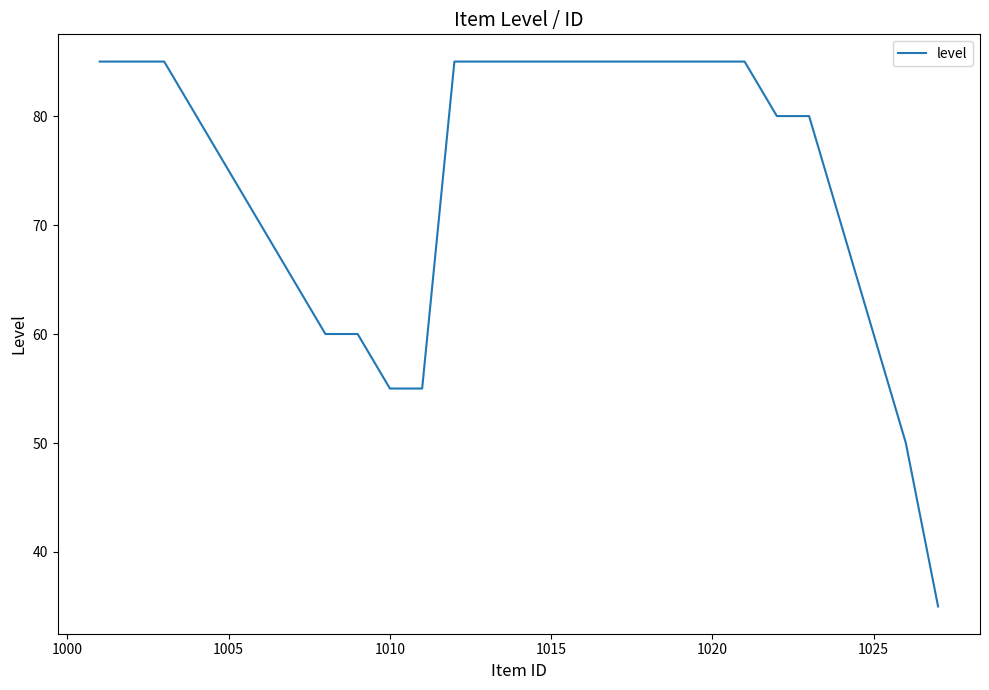

What is the greatest value displayed?

85